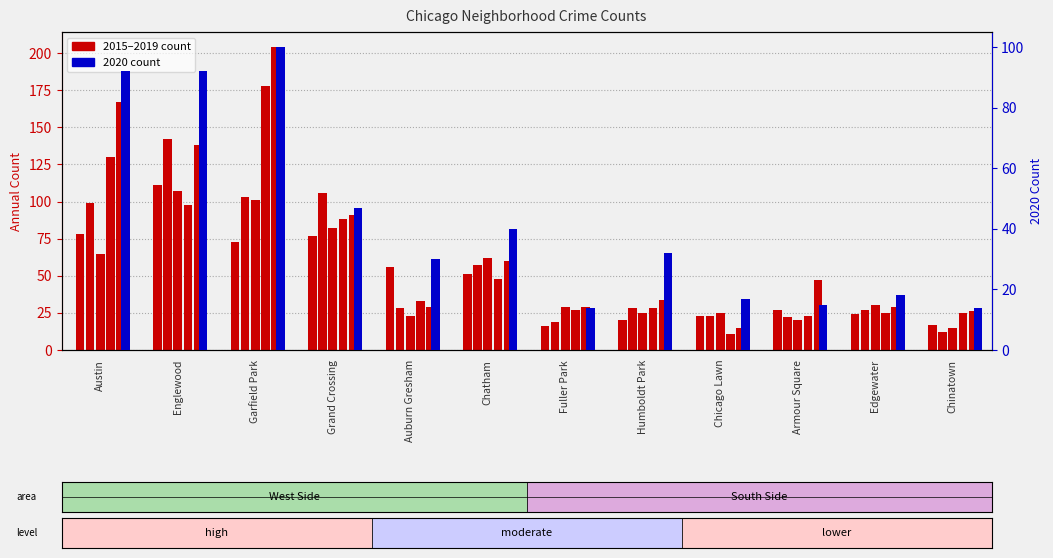

What is the label of the 11th bar from the right?

Englewood